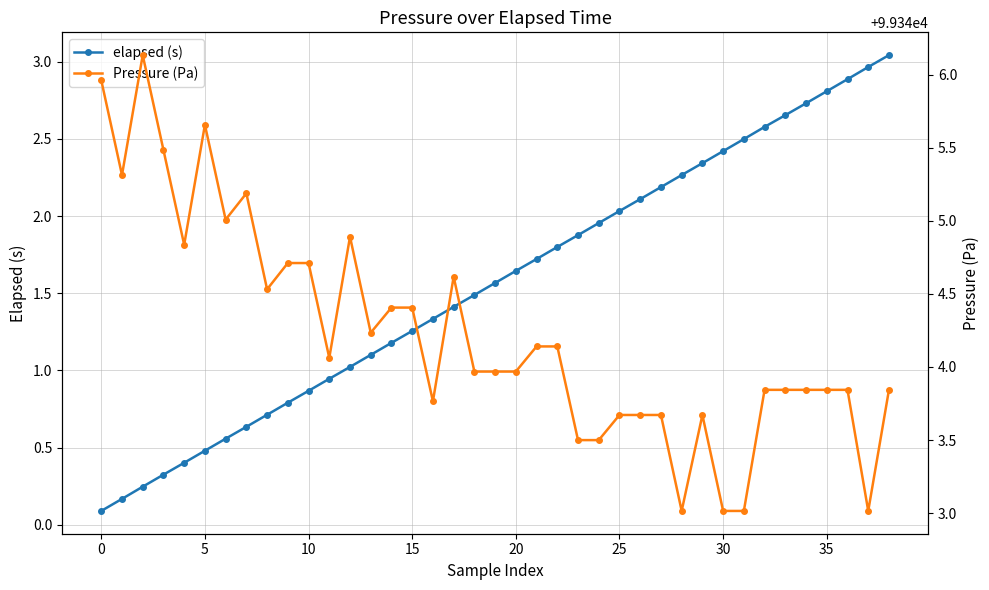

Does the chart have visible grid lines?

Yes